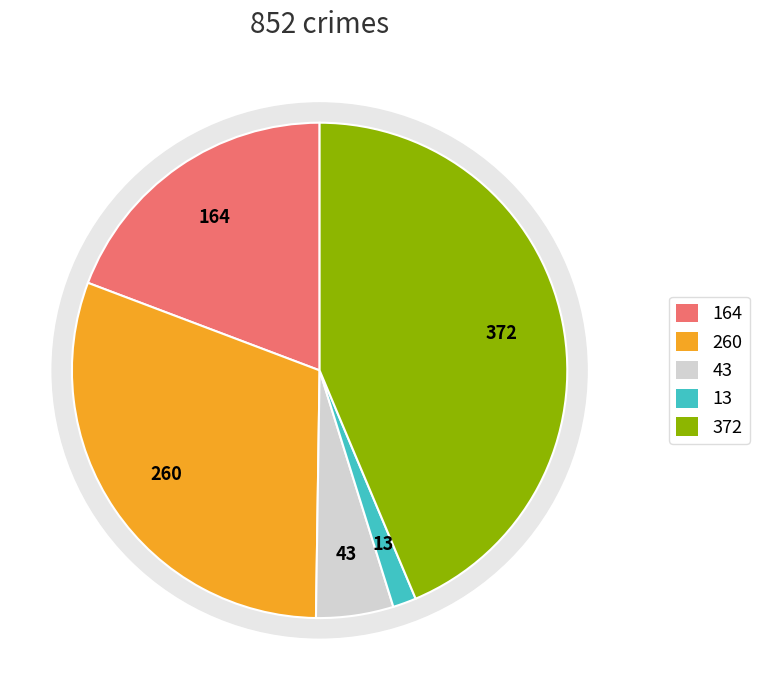

True or false: Aggravated Battery accounts for 31% of the total.

True